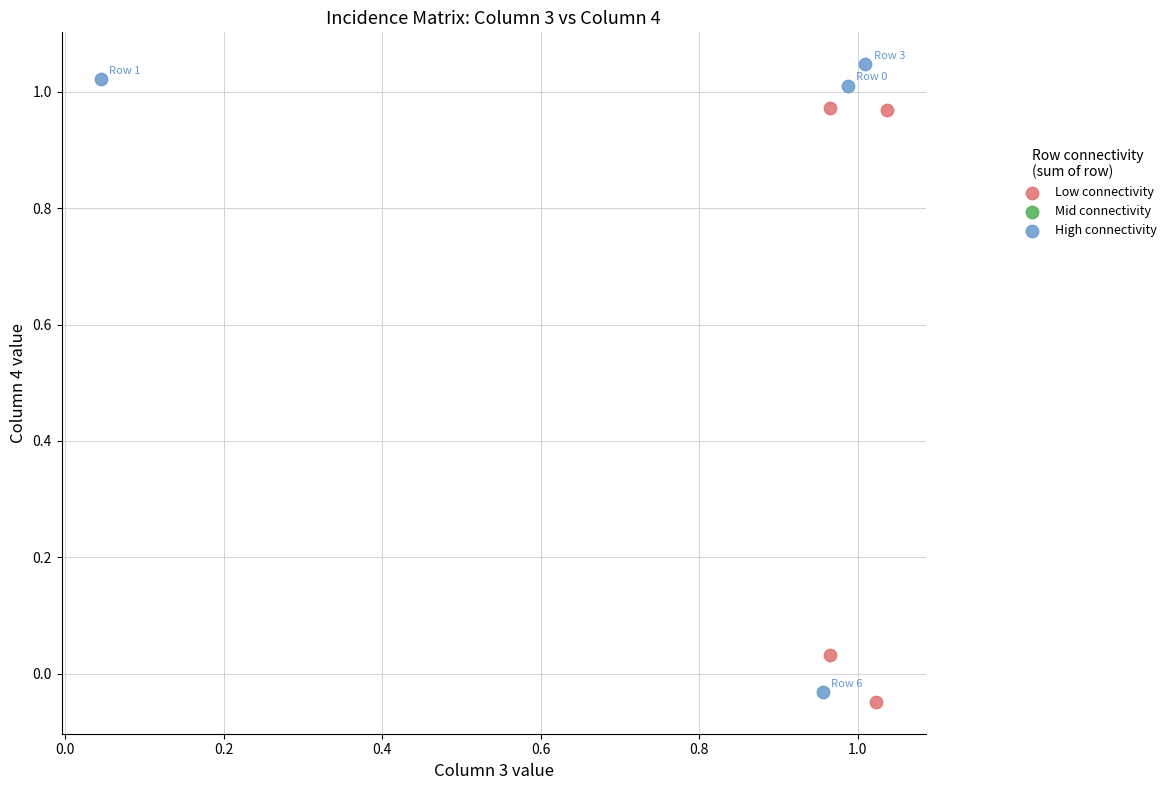

Which series reaches the minimum Y coordinate?

Low connectivity